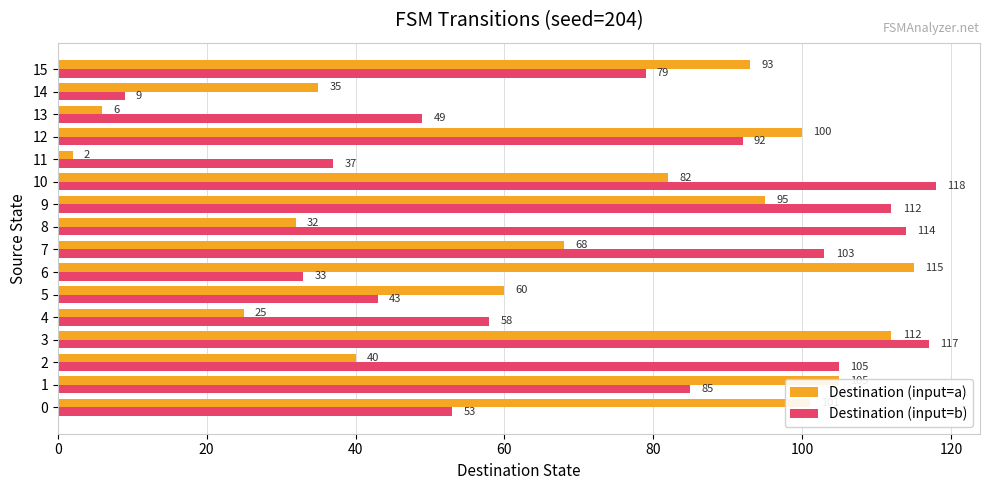

Count the number of categories in the chart.

16